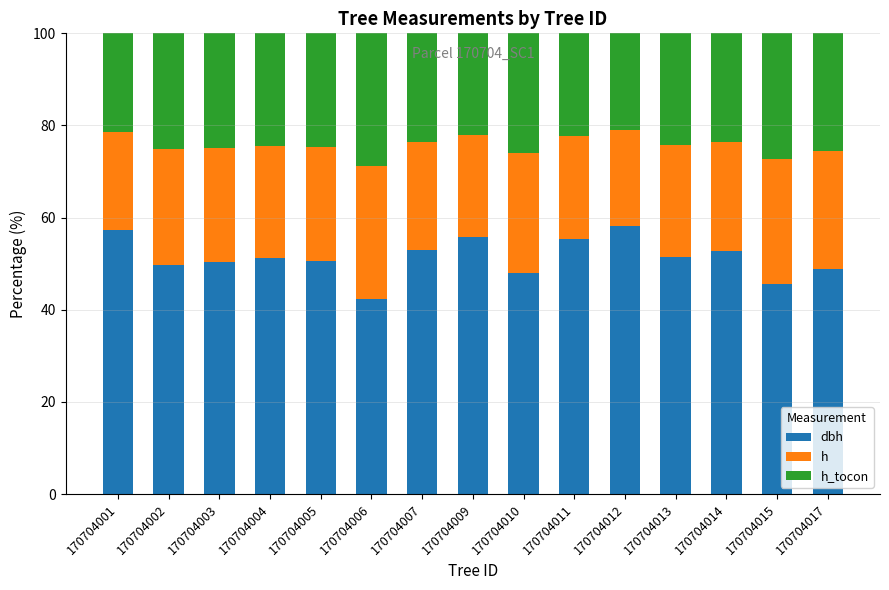

What is the average value of the h_tocon series?

24.3